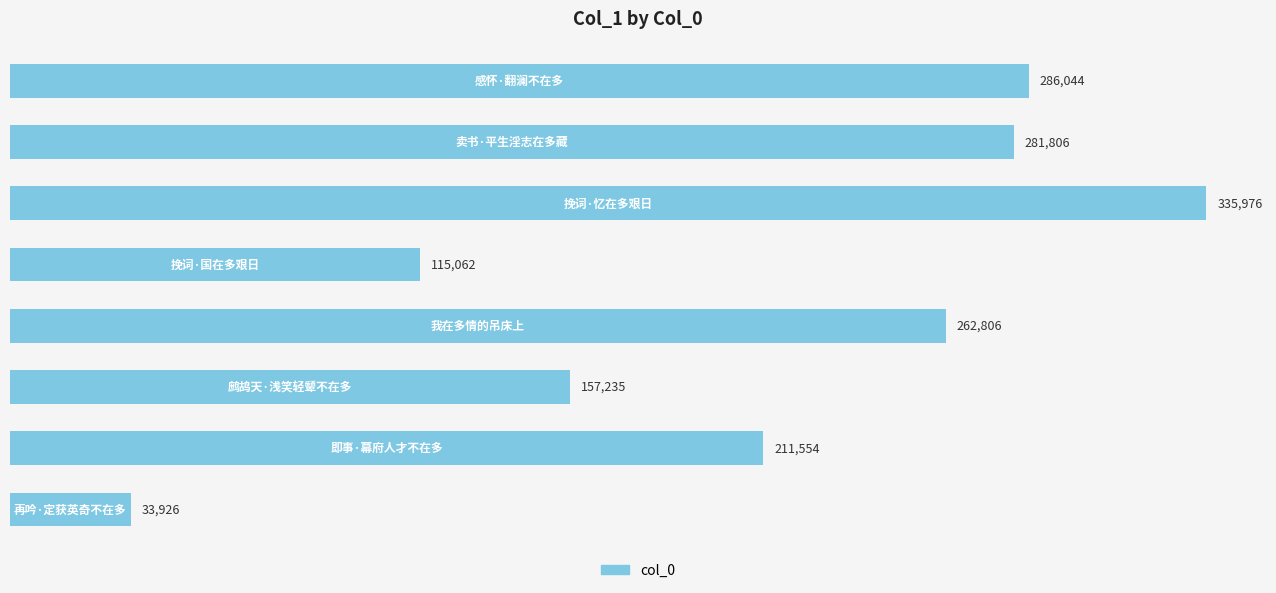

What is the value of the 6th bar from the top?

157235